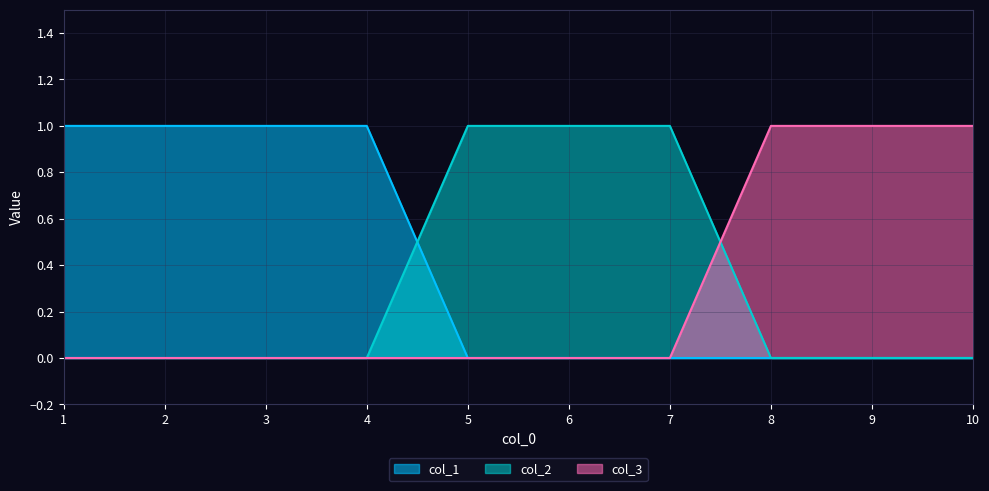

True or false: col_1 has more than 0 interior local peaks.

False